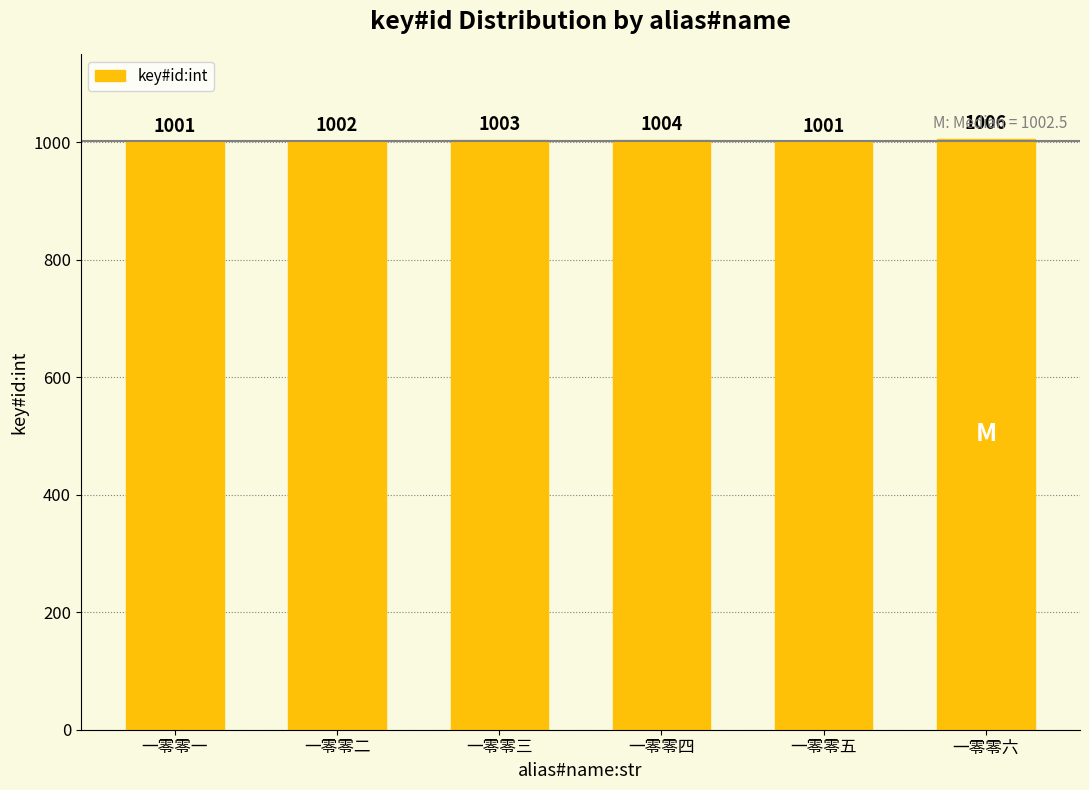

What is the difference between the values at 一零零四 and 一零零一?

3